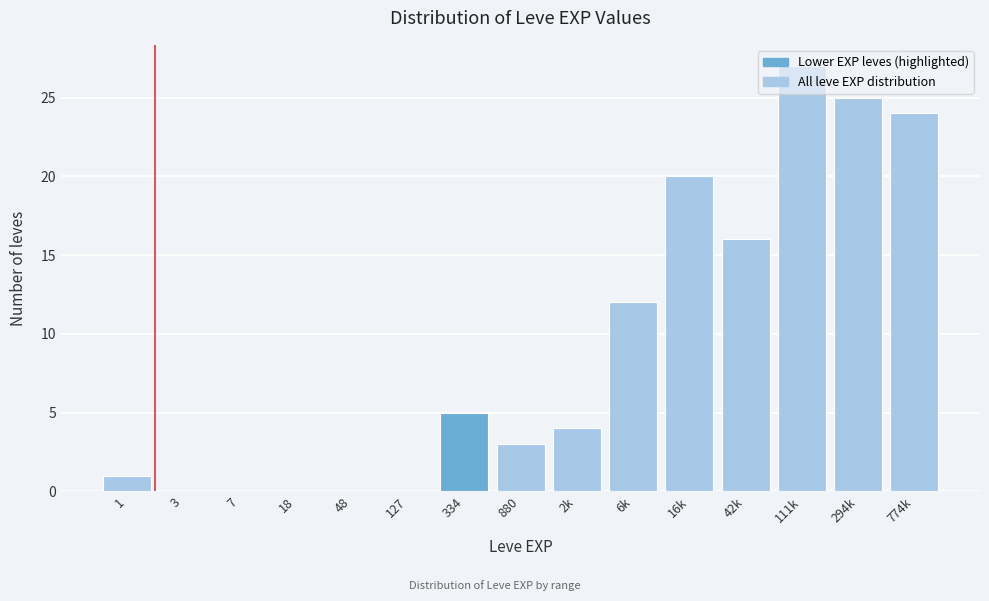

Which label corresponds to the largest value in the chart?

111k